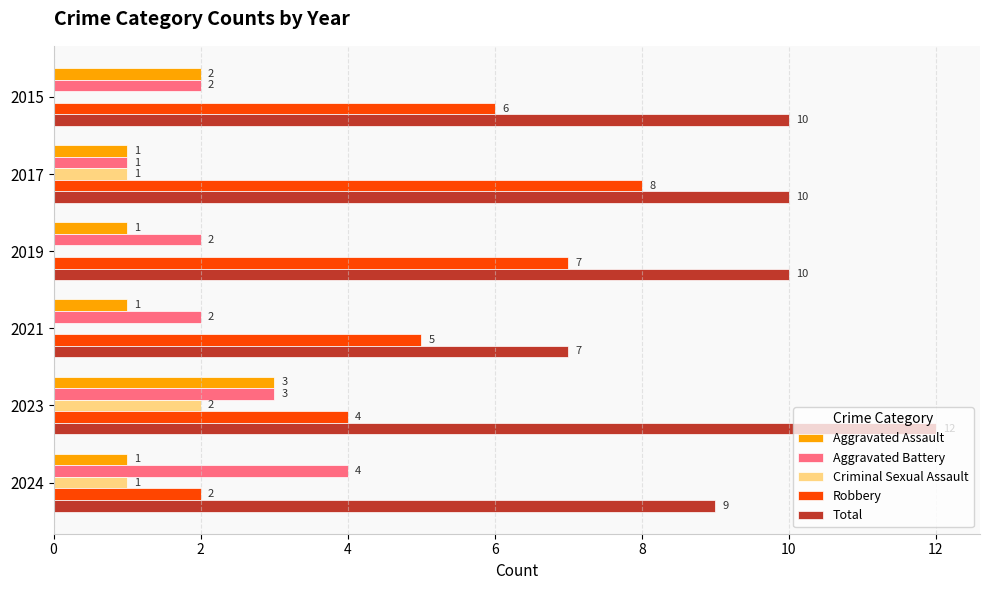

True or false: Aggravated Battery has a value of 3 at 2023.

True